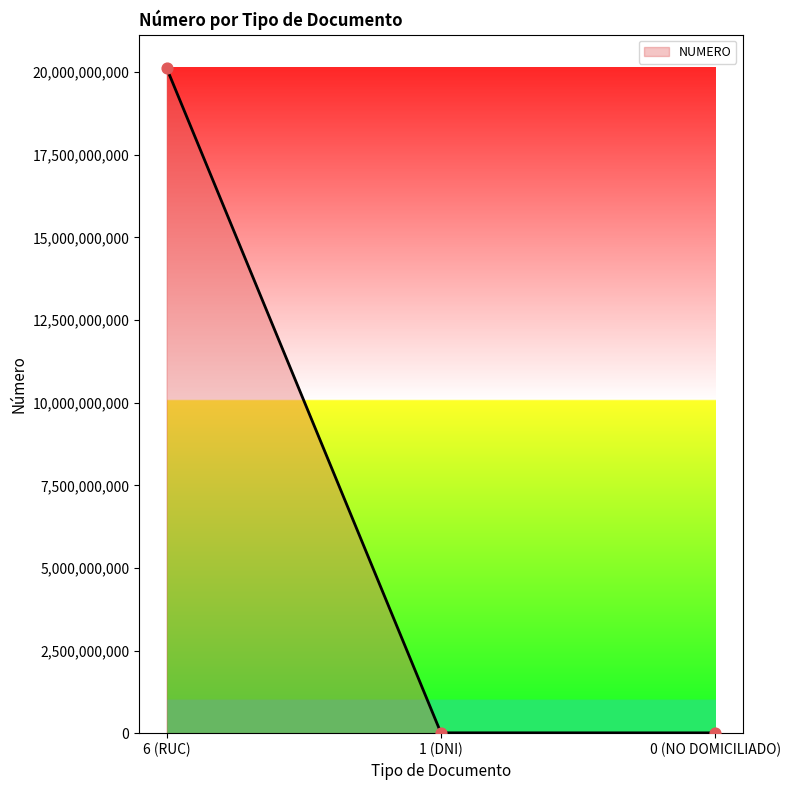

Approximately how many times larger is the value at 6 (RUC) compared to 0 (NO DOMICILIADO)?

2236.8